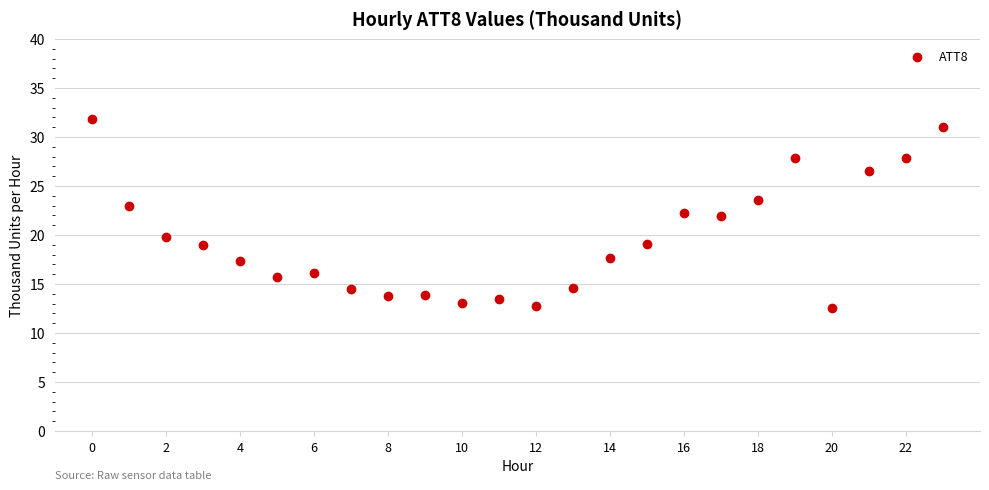

What is the range of Y values (max minus min)?

19.3